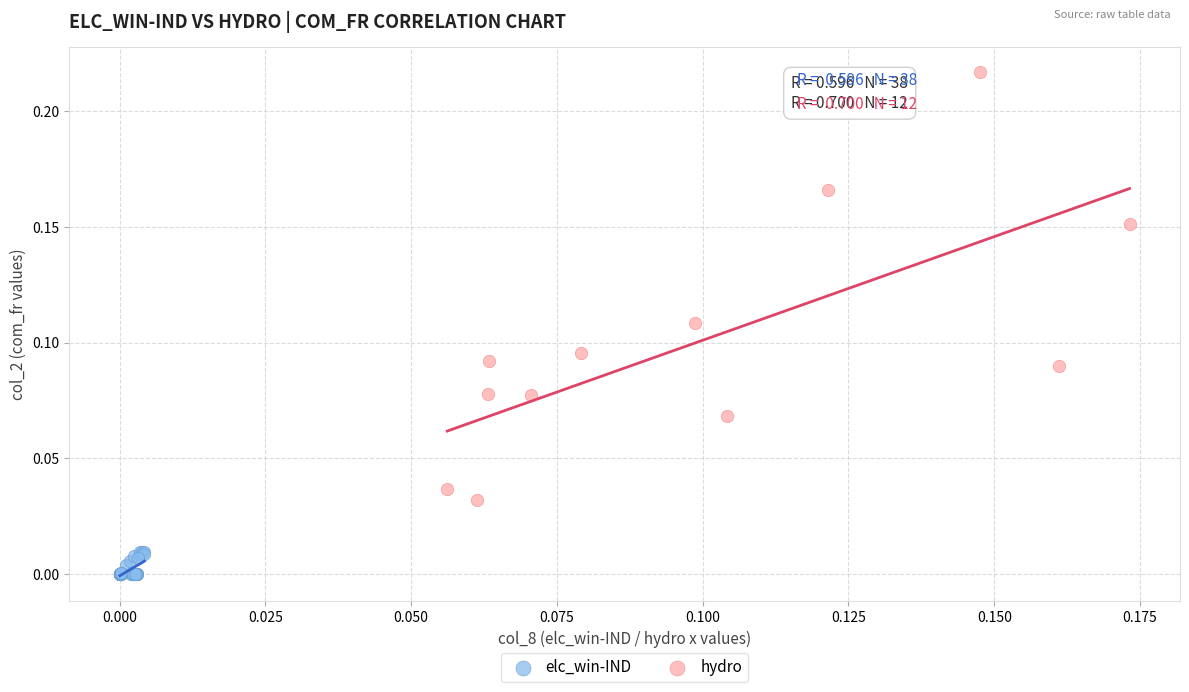

Which series has the widest spread of Y values?

hydro